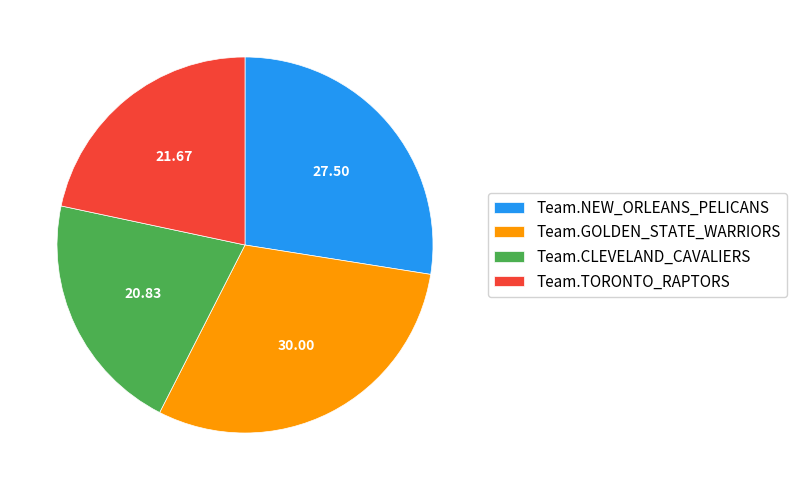

Does Team.GOLDEN_STATE_WARRIORS account for over 50% of the chart?

No